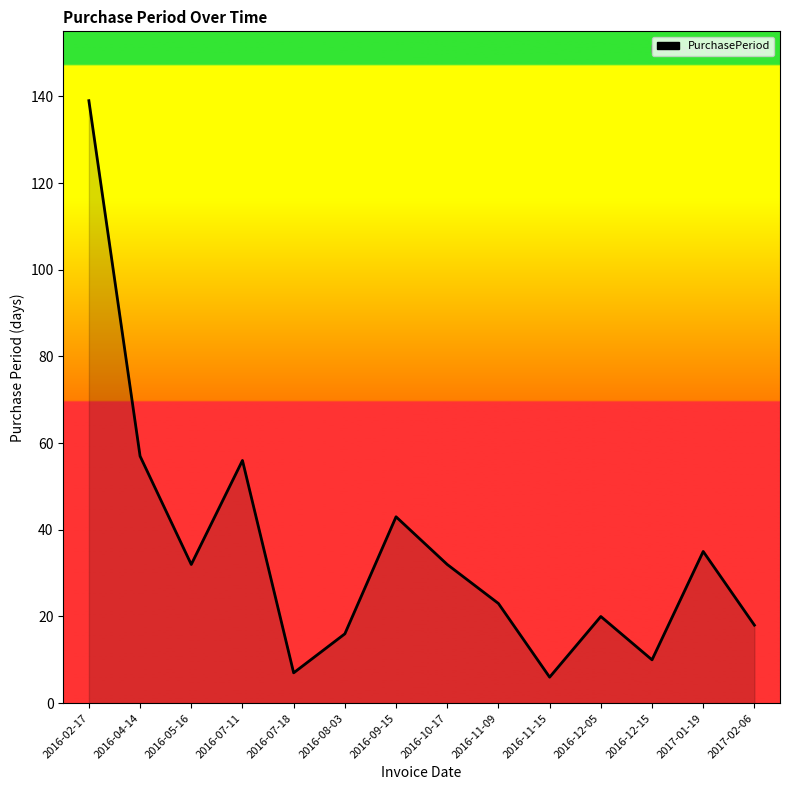

True or false: there are more than 1 points higher than both neighbors.

True